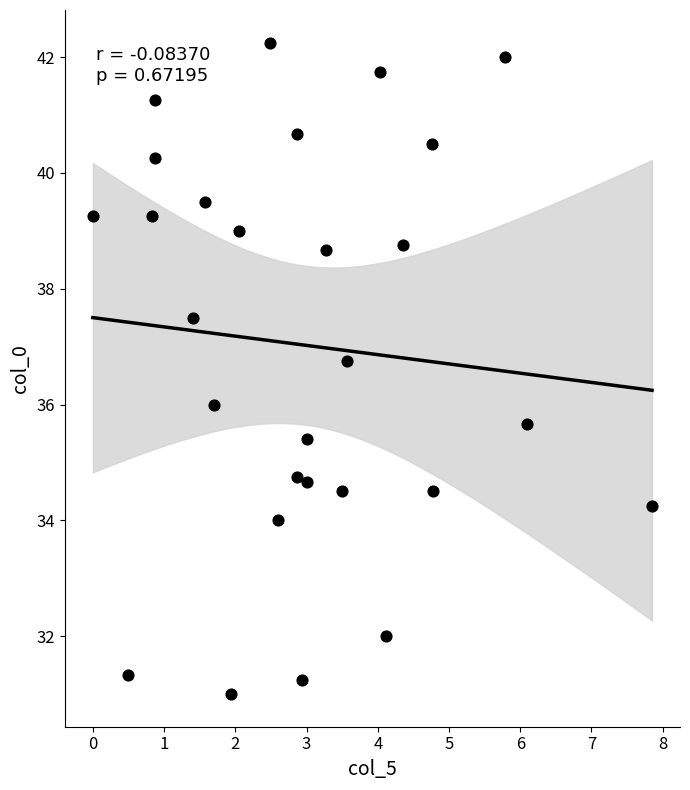

What is the range of X values (max minus min)?

7.8